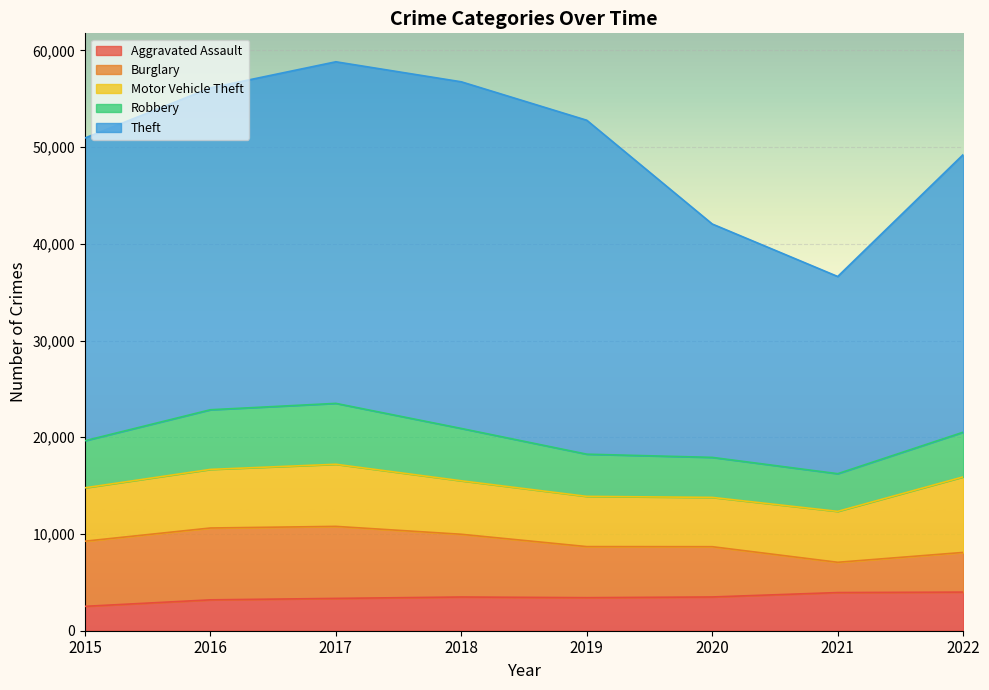

True or false: Aggravated Assault has a value of 3192 at 2016.

True